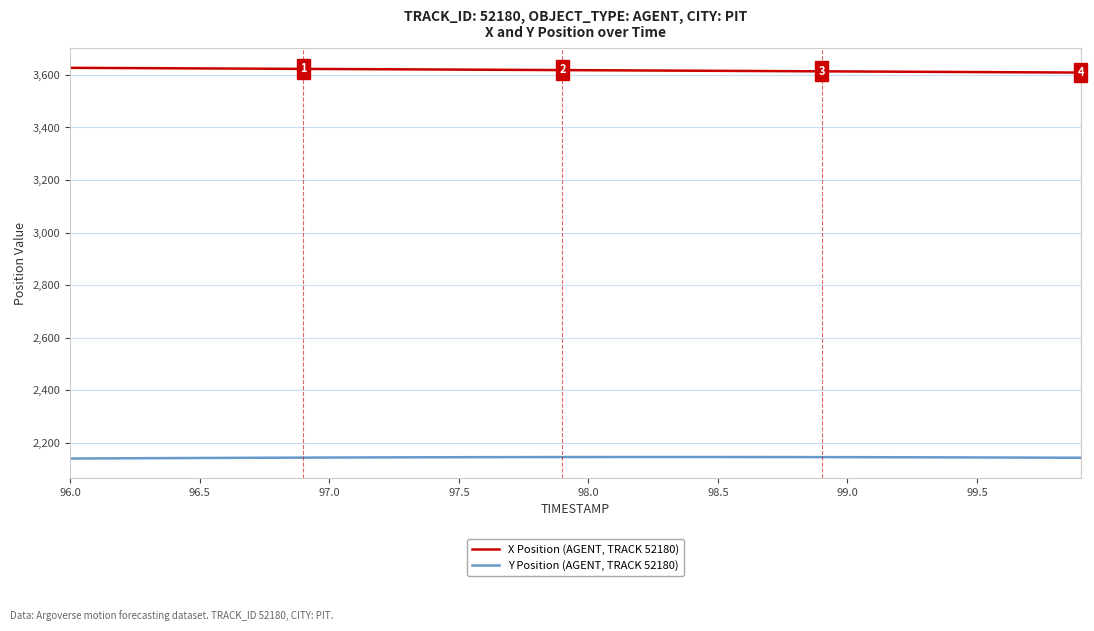

What is the highest value of the X Position (AGENT, TRACK 52180) series?

3627.2